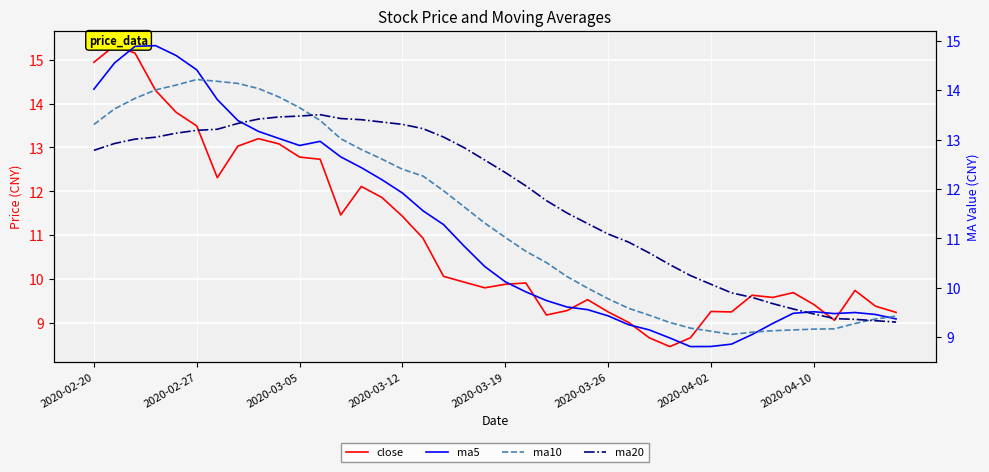

What are all the series names shown in the legend?

close, ma5, ma10, ma20